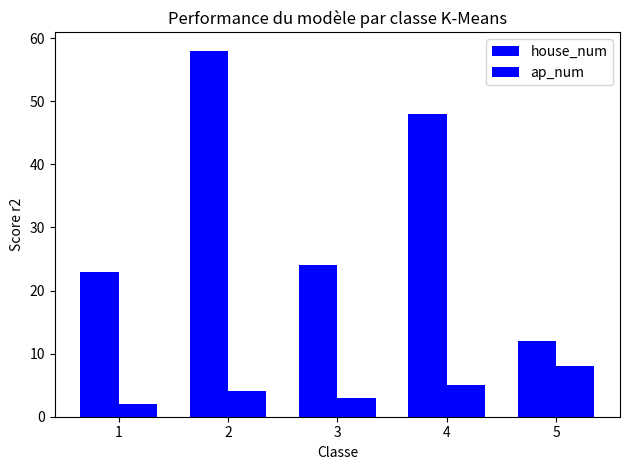

Which series has the largest range (max minus min)?

house_num